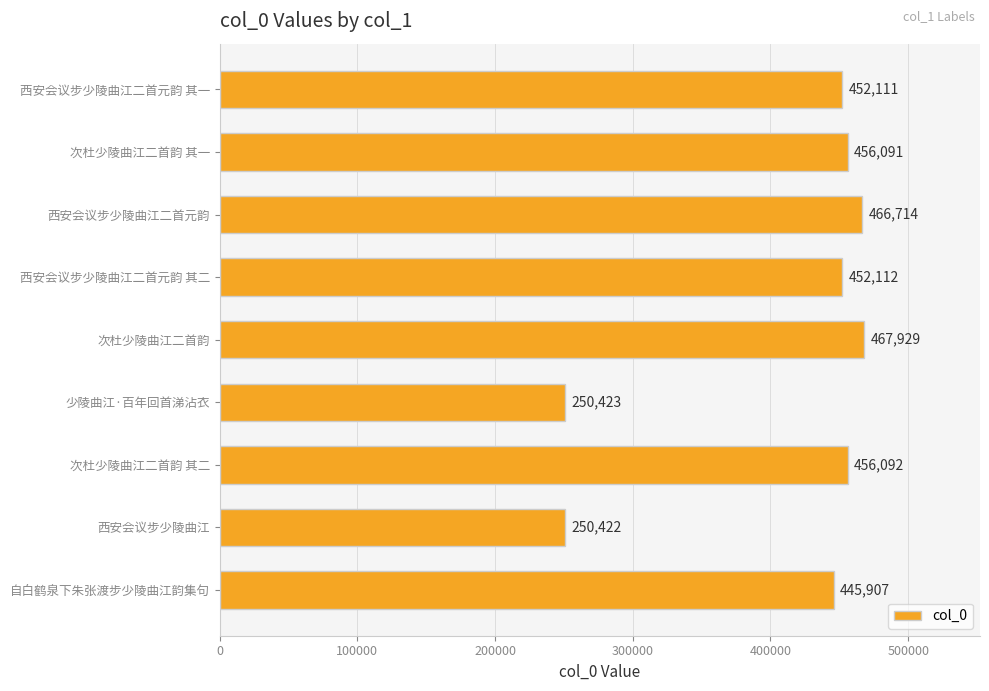

Are the bars grouped side by side (vs. stacked)?

No